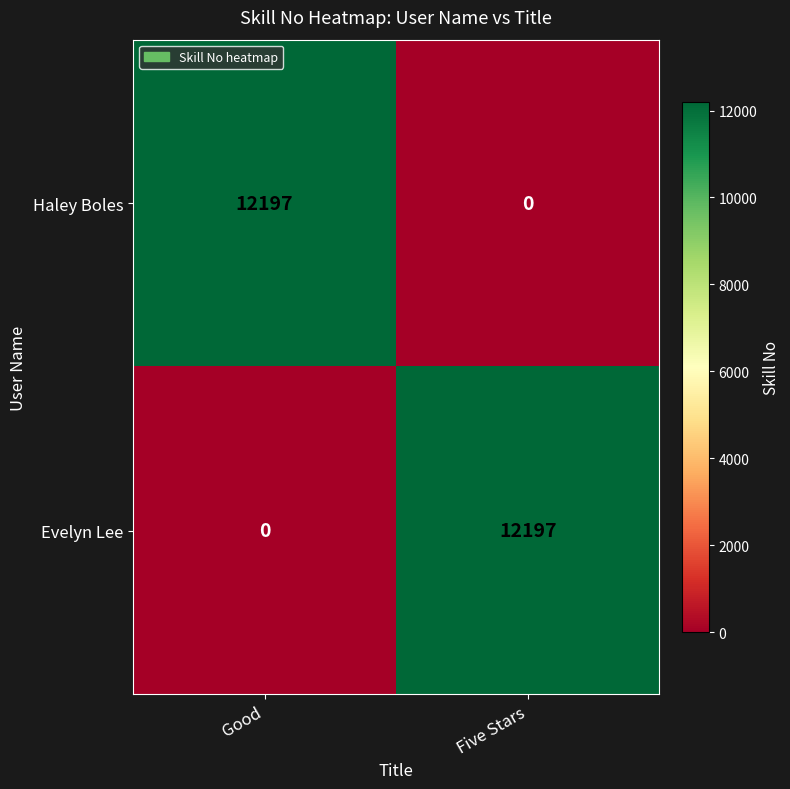

What is the difference between the Haley Boles values at Good and Five Stars?

12197